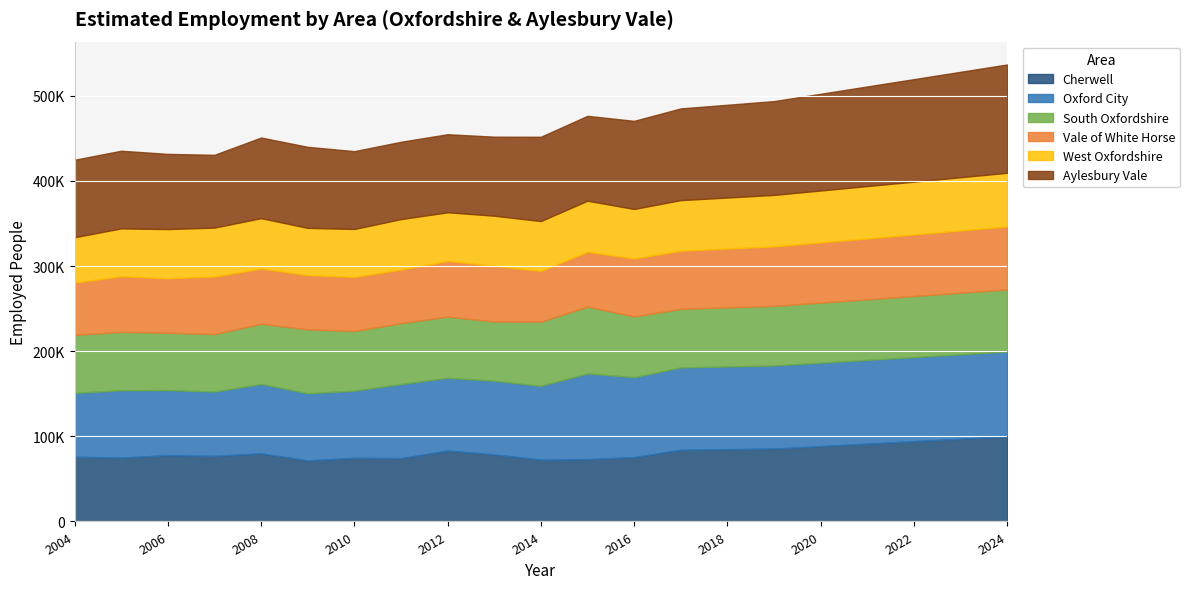

What value does the Cherwell series have at 2018?

84932